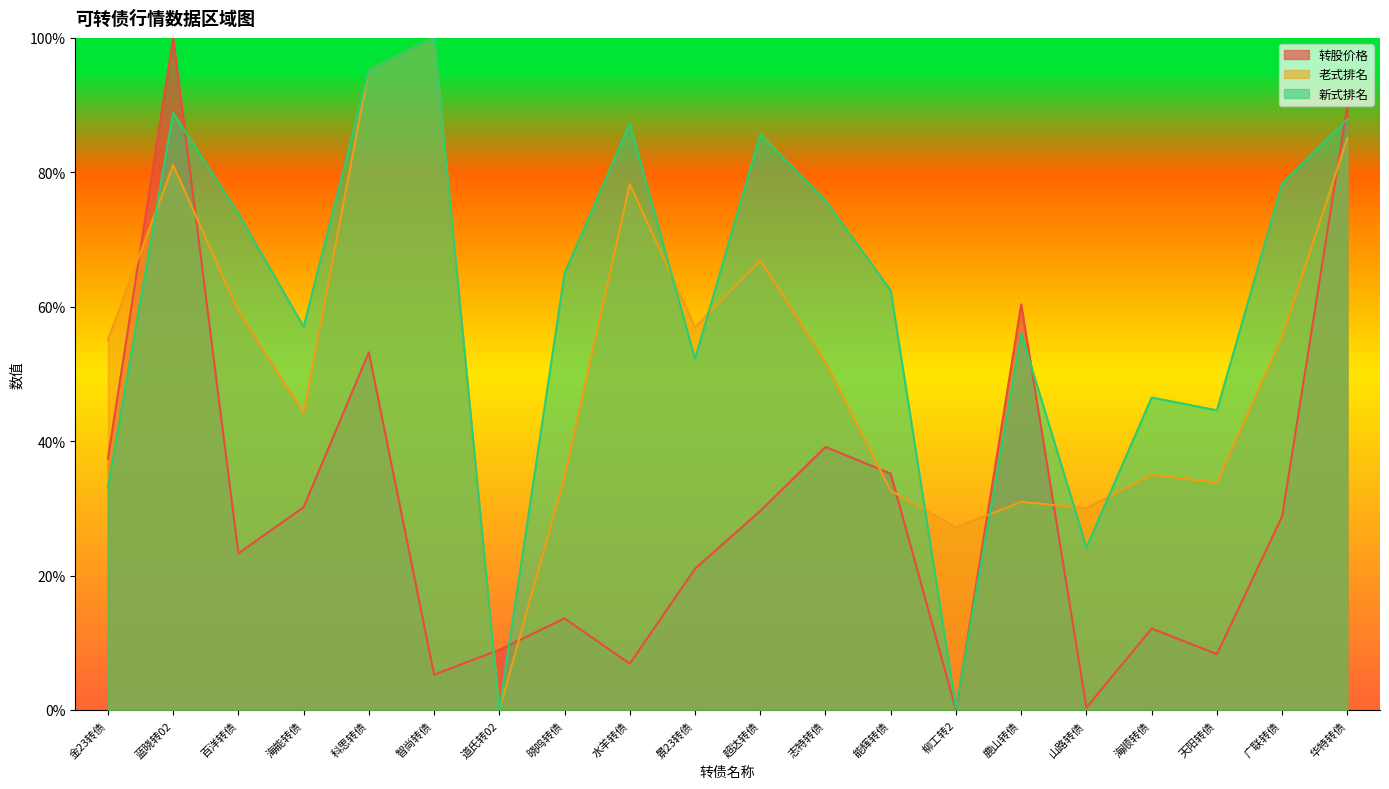

How many interior local valleys does the 新式排名 series have?

6